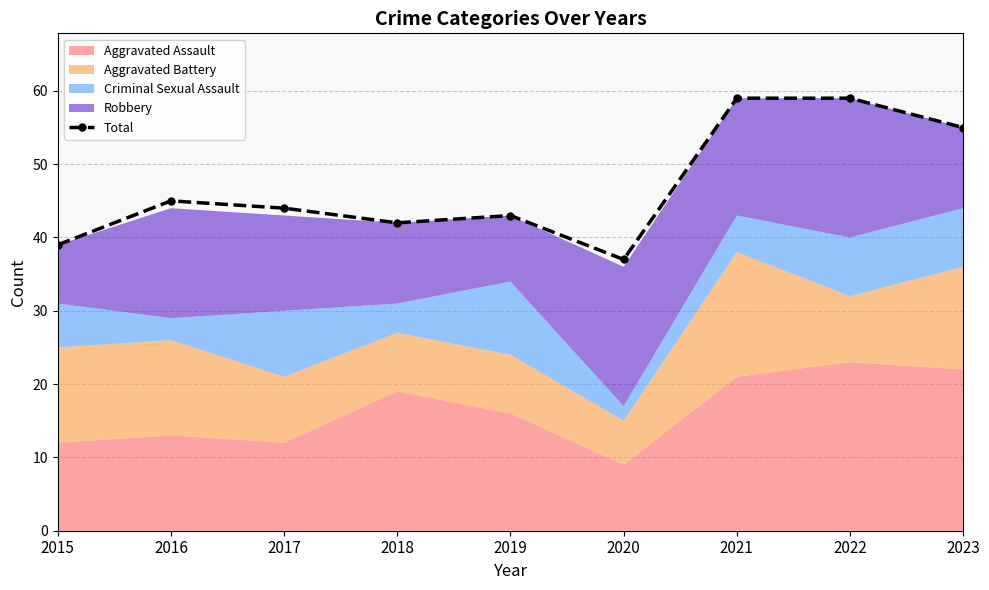

At which label does the data first exceed 44?

2016